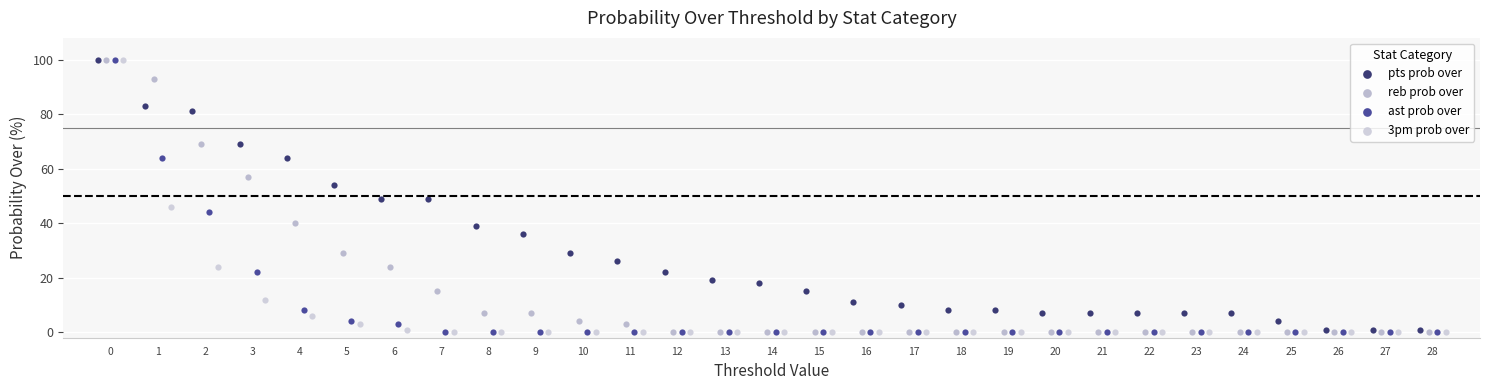

What are all the series names shown in the legend?

pts prob over, reb prob over, ast prob over, 3pm prob over